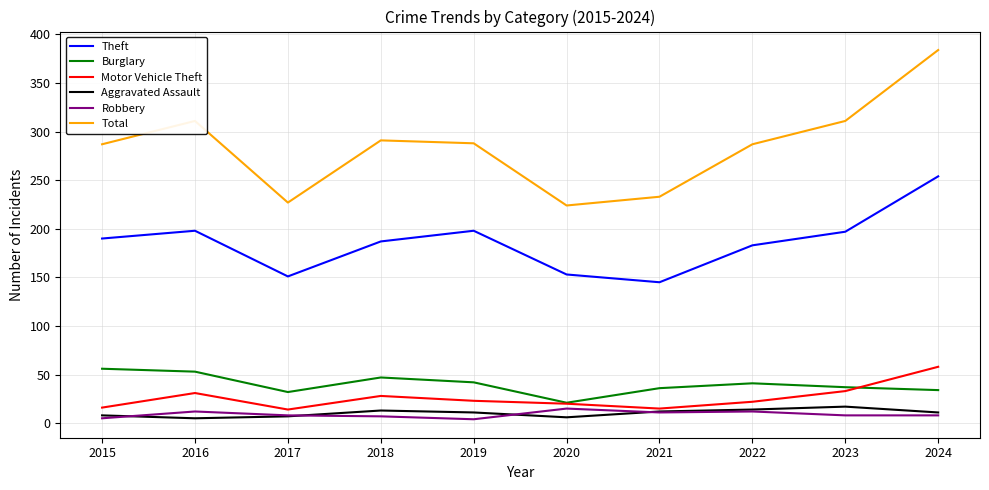

What is the maximum value shown in the chart?

384